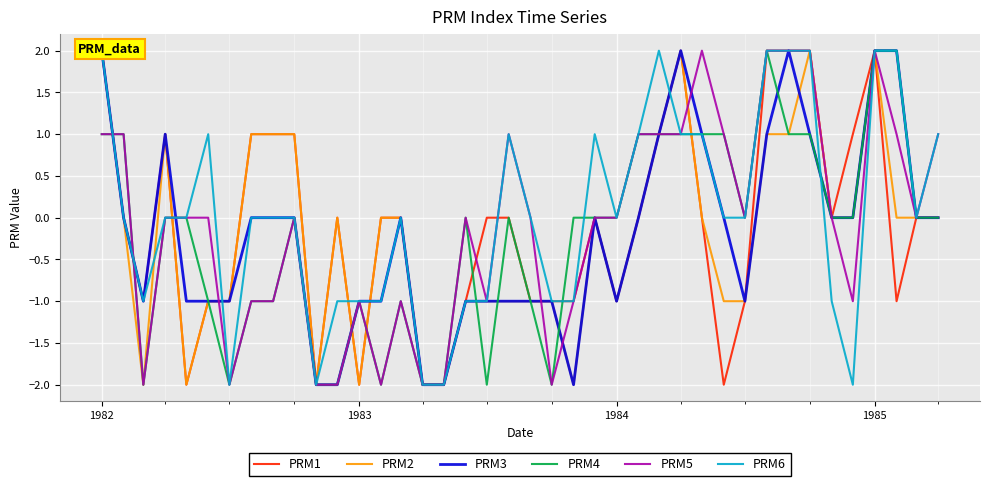

The PRM5 series shows 1 at 1984. True or false?

False